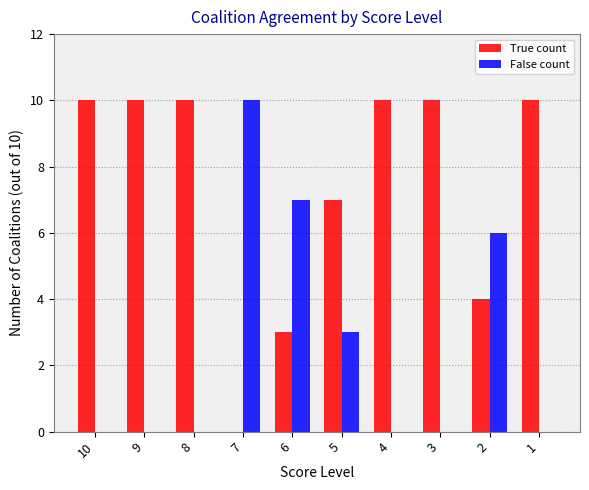

True or false: True count has a value of 3 at 6.

True